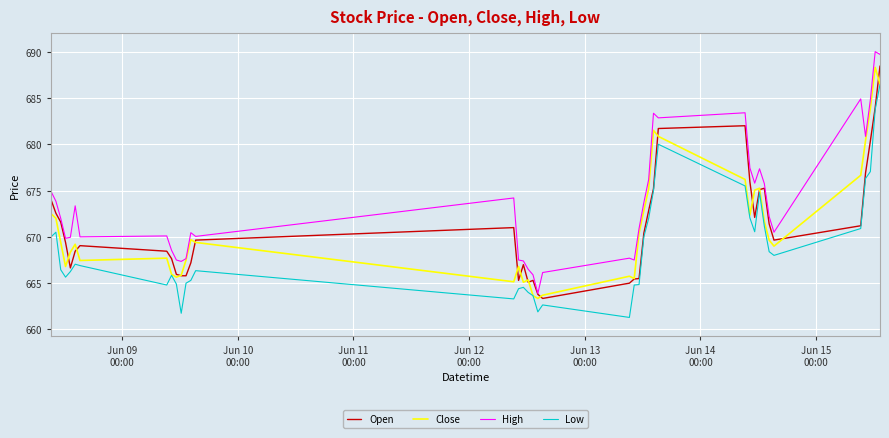

Which series has the largest range (max minus min)?

High